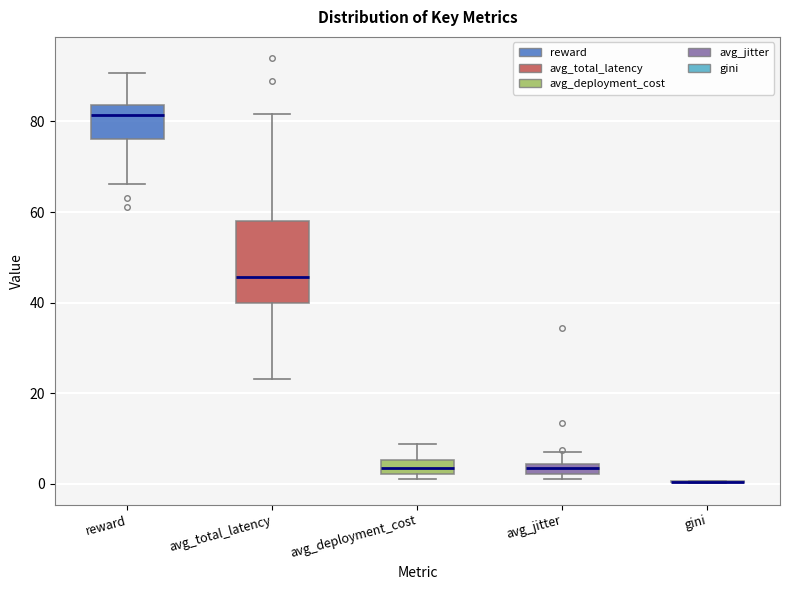

Which box is the tallest, from its lower edge to its upper edge?

avg_total_latency